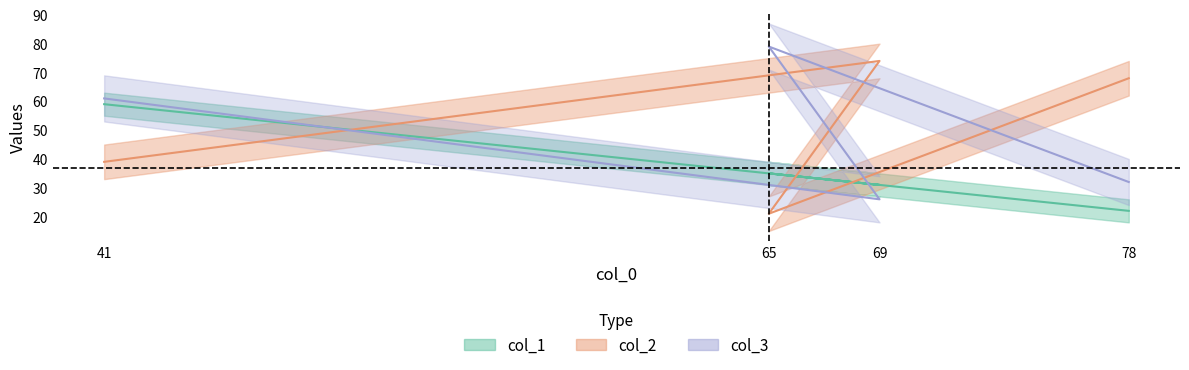

At which category does the chart reach its minimum across all series?

65